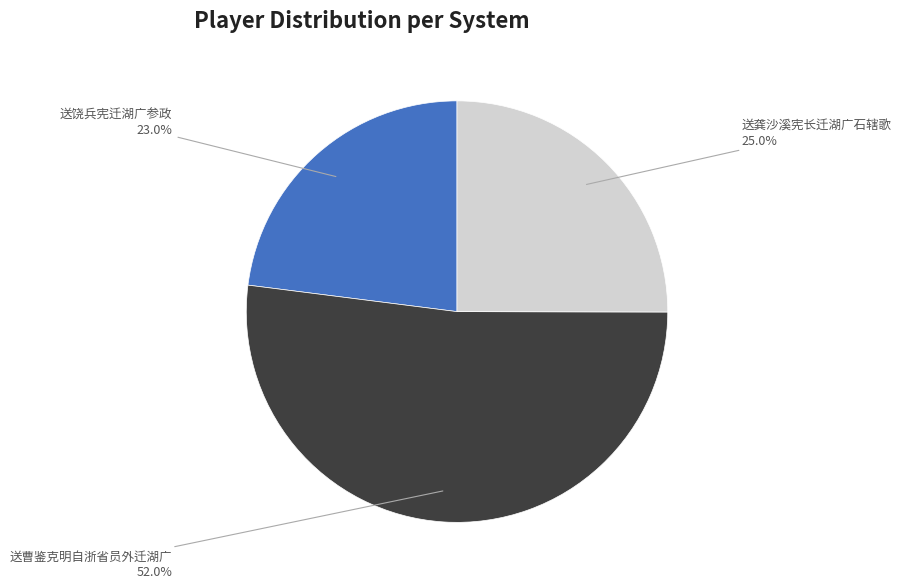

Is there any slice that represents more than half of the pie?

Yes